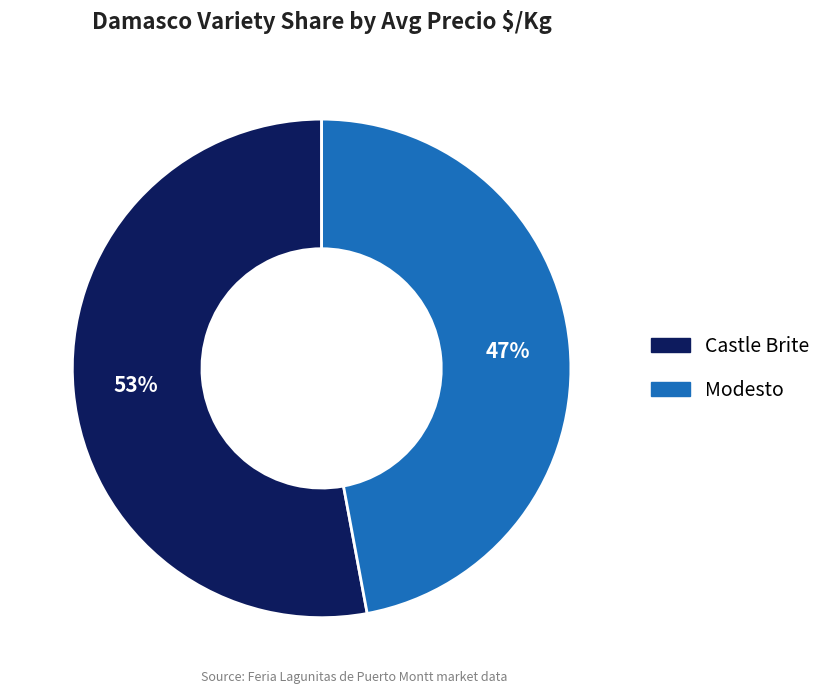

What percentage is the Modesto slice, to the nearest percent?

47%